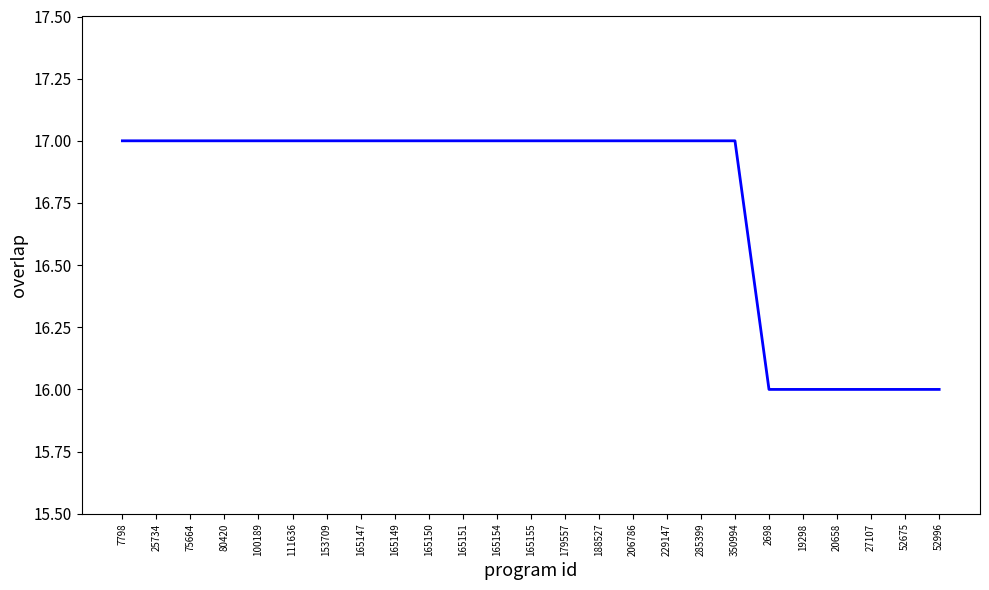

Approximately how many times larger is the value at 52996 compared to 100189?

0.9